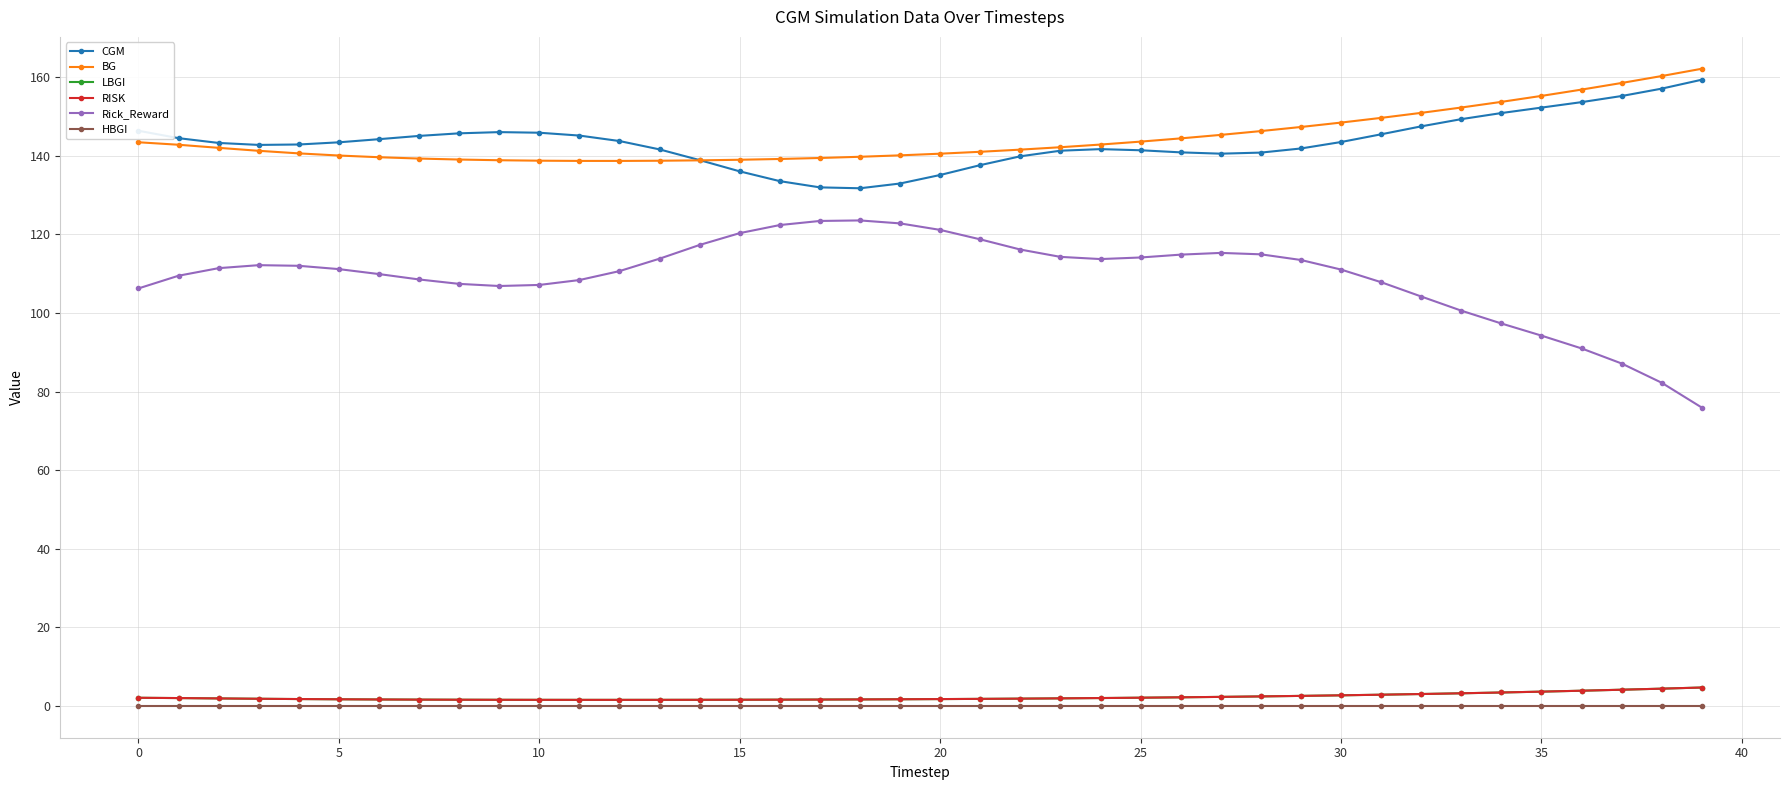

What is the maximum value shown in the chart?

162.2